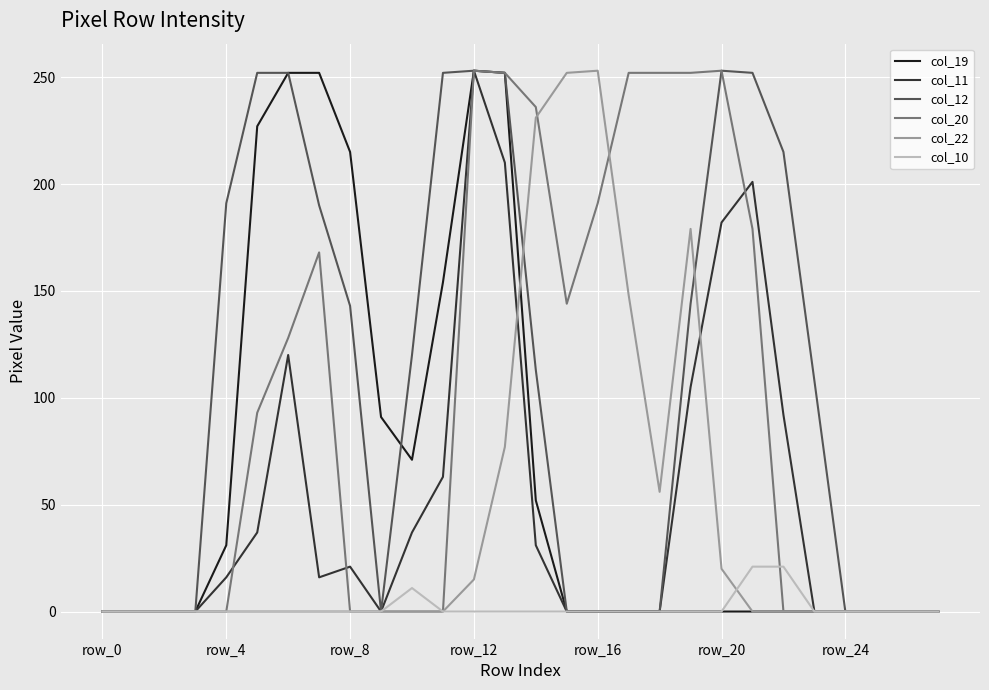

Which series has the largest total across all categories?

col_12